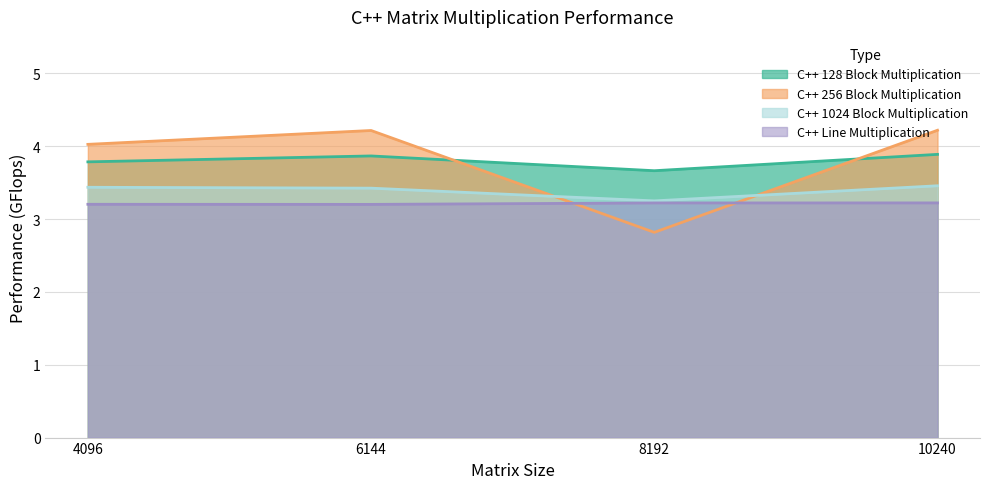

List the series in order of their peak value, lowest first.

C++ Line Multiplication, C++ 1024 Block Multiplication, C++ 128 Block Multiplication, C++ 256 Block Multiplication